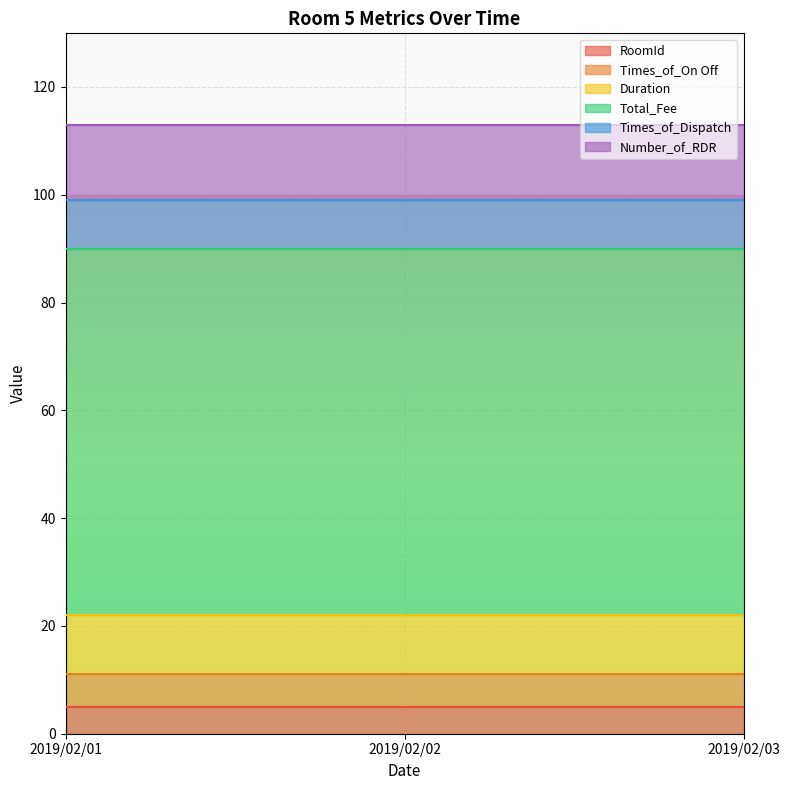

Reading left to right, extract all data points from this chart.

RoomId: 5	5	5
Times_of_On Off: 6	6	6
Duration: 11	11	11
Total_Fee: 68	68	68
Times_of_Dispatch: 9	9	9
Number_of_RDR: 14	14	14